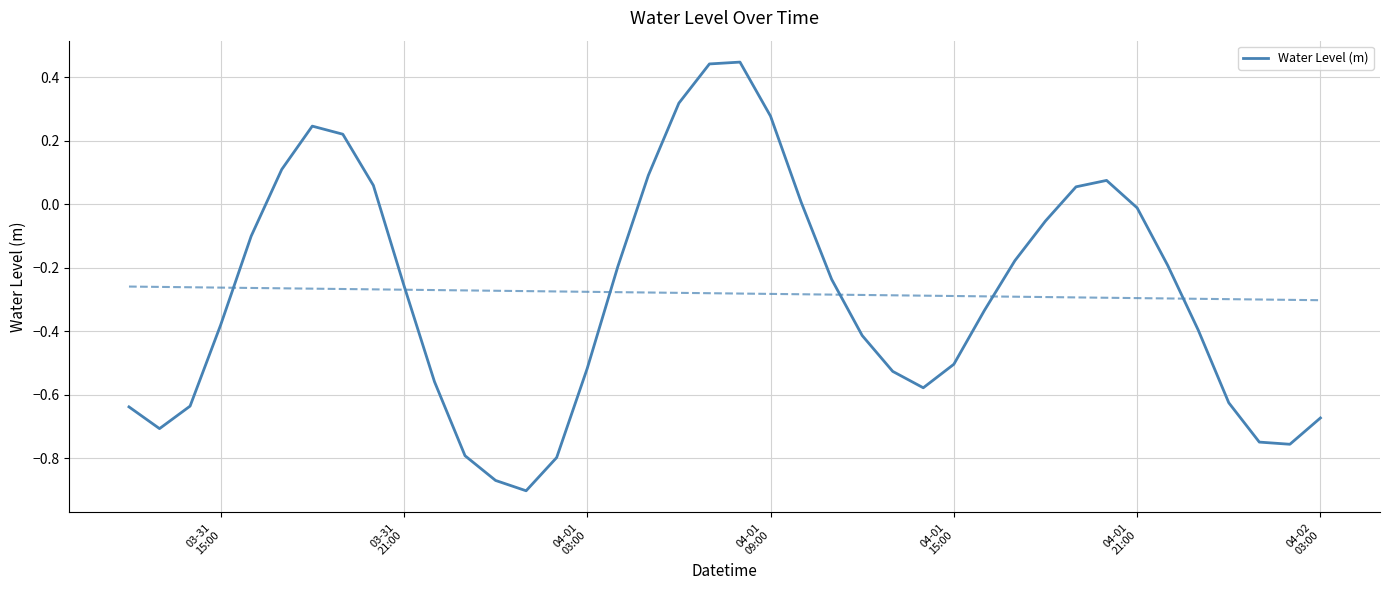

What is the average value?

-0.3